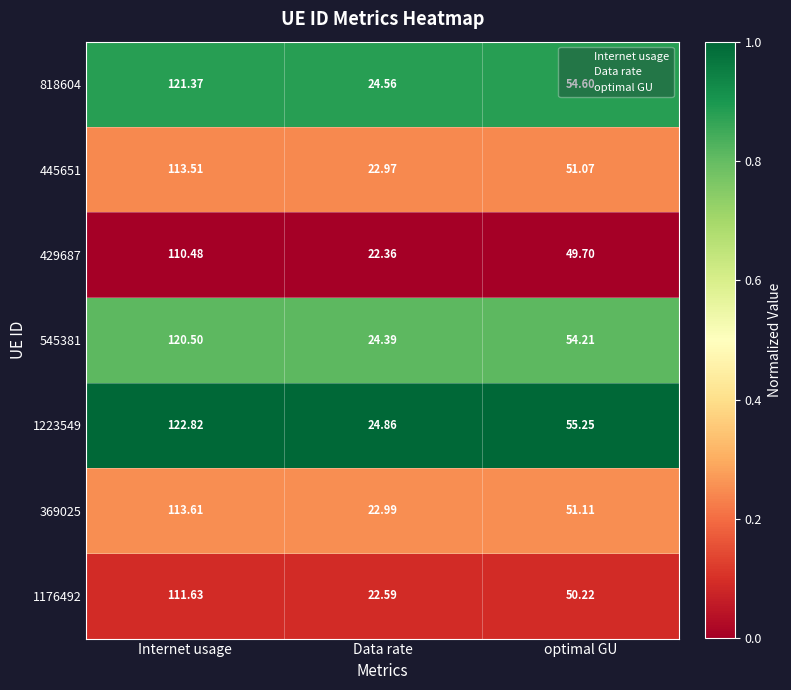

Is the value of 818604 at Data rate greater than the value of 1223549 at Internet usage?

No